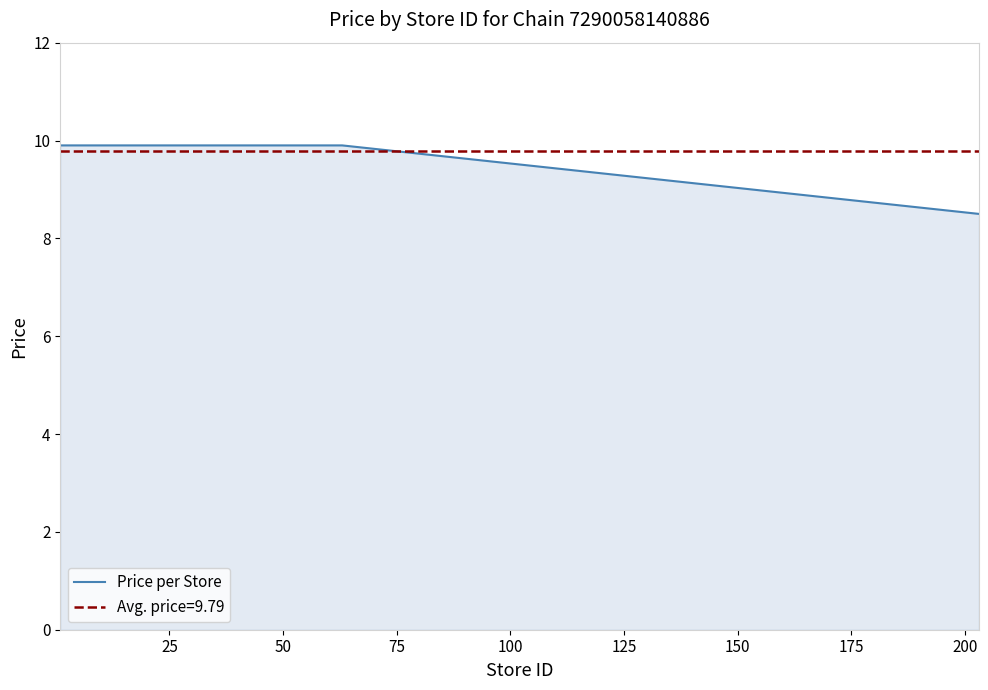

What is the maximum value shown in the chart?

9.9